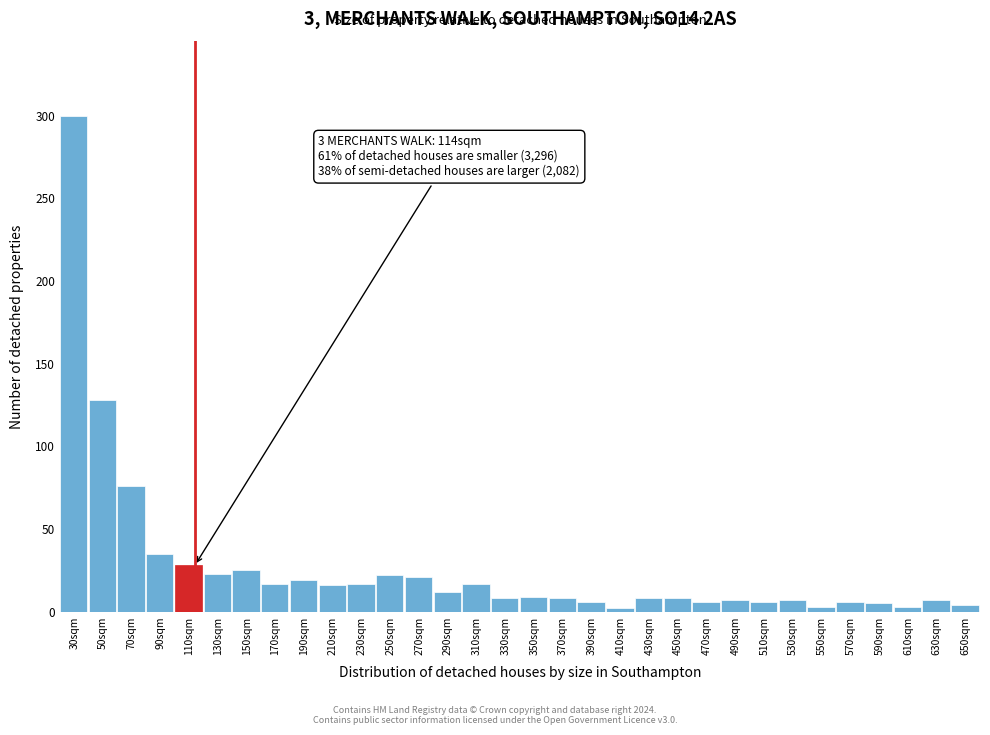

Where is the data nearest to the value 151?

50sqm